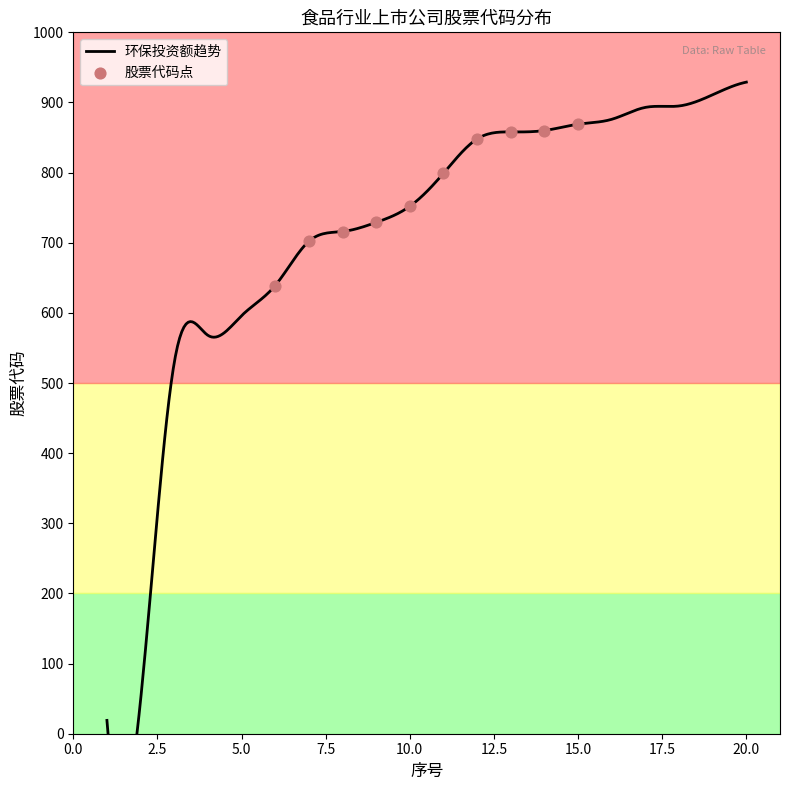

What is the ratio of the value at 14 to the value at 7?

1.2